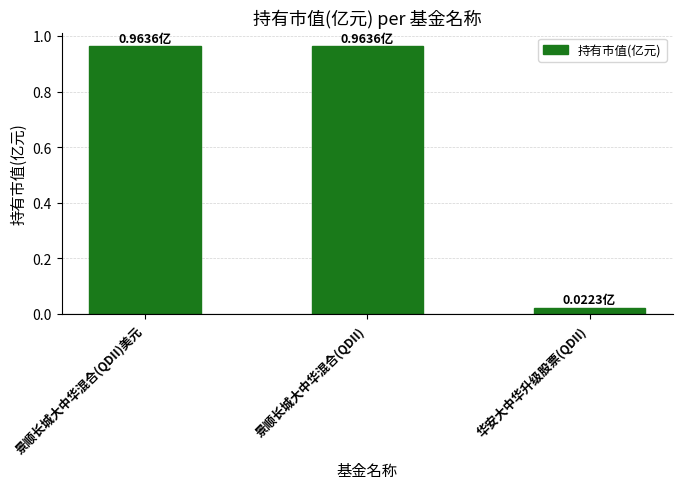

Which label corresponds to the smallest value in the chart?

华安大中华升级股票(QDII)